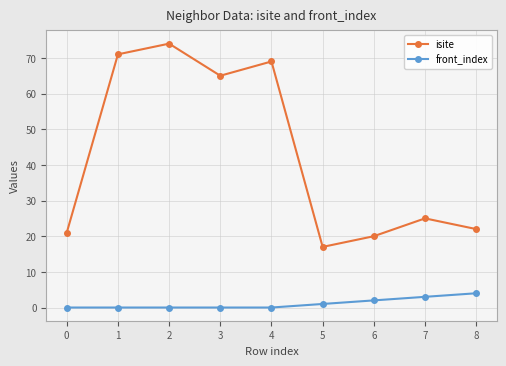

The value of front_index at 8 is 4. True or false?

True